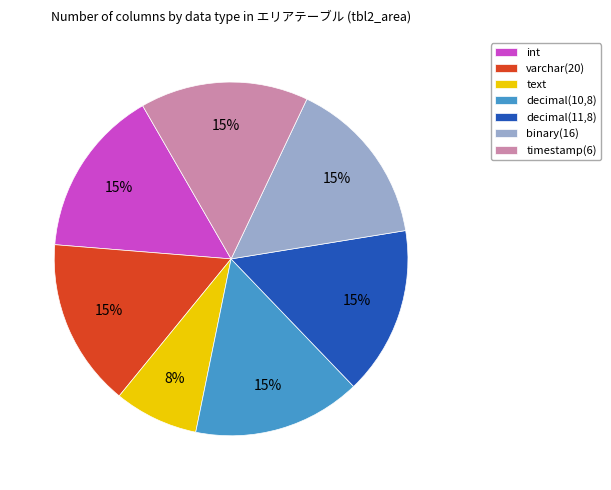

Is it true that text is 1% of the pie?

False